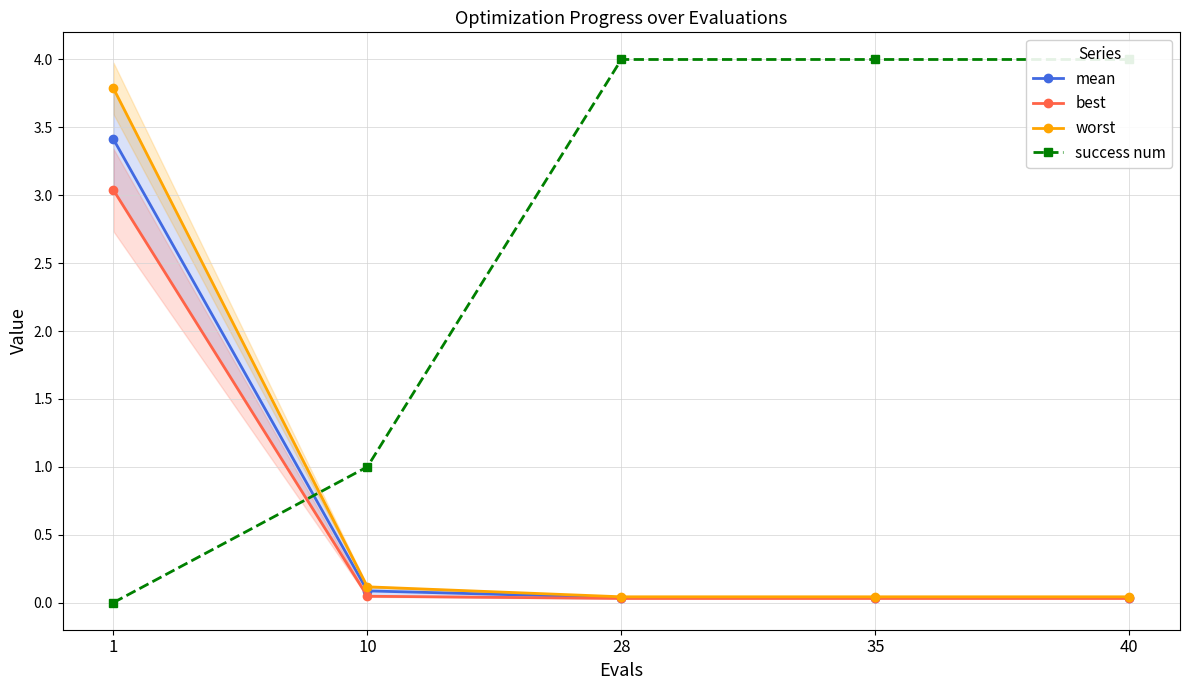

Which series changed the most between 1 and 40?

success num